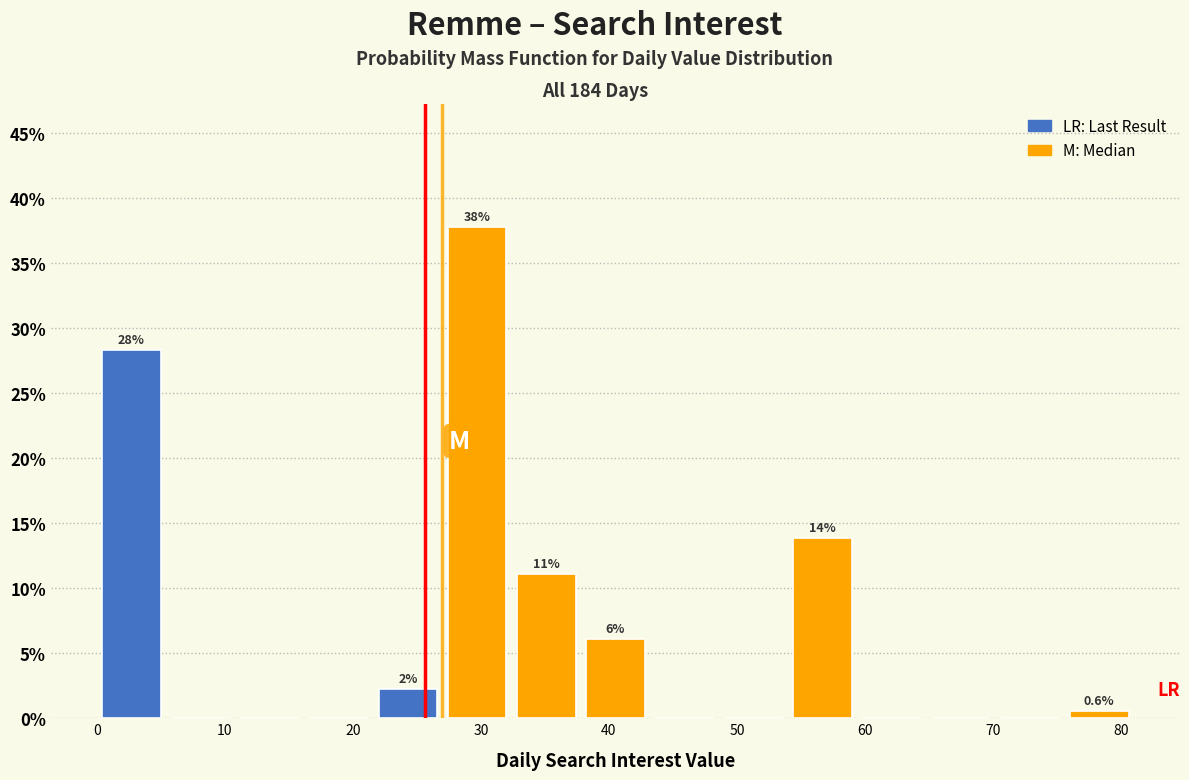

Which range on the x-axis has the tallest bar?

27.0 to 32.4